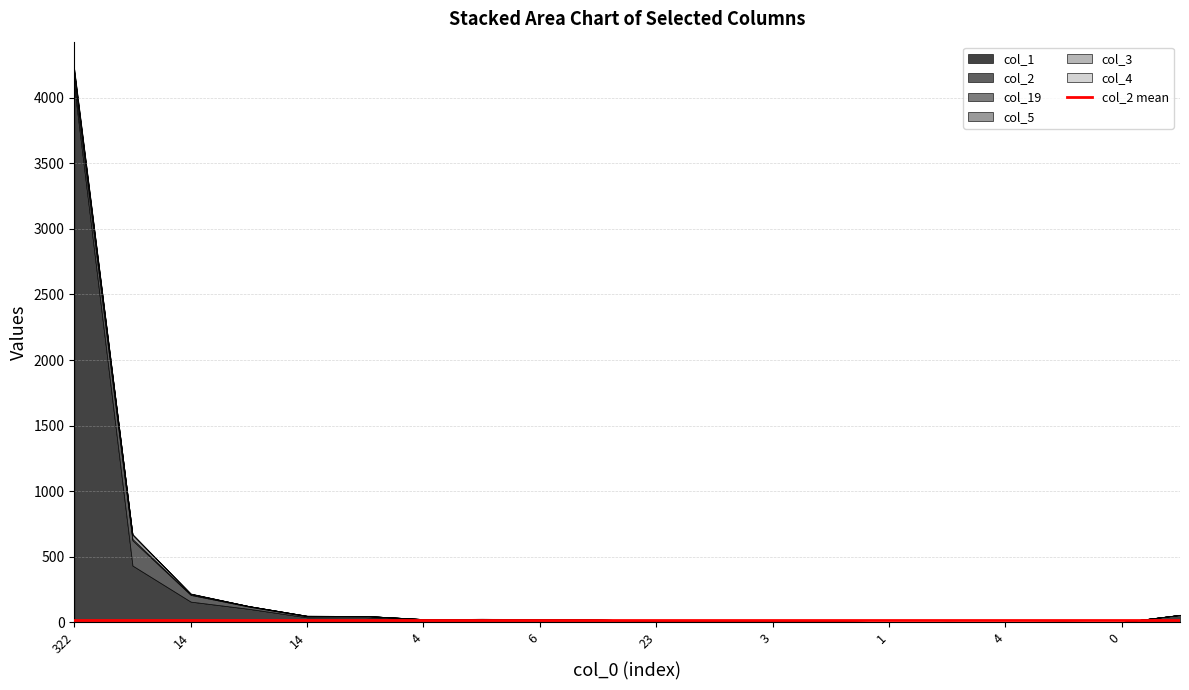

Reading left to right, what are all the values shown in this chart?

col_1: 322=4082	26=434	14=159	23=104	14=39	11=40	4=22	12=18	6=22	5=19	23=13	0=9	3=10	1=7	1=3	0=5	4=4	1=5	0=3	24=57
col_2: 322=49	26=192	14=51	23=17	14=8	11=9	4=3	12=6	6=3	5=3	23=1	0=0	3=0	1=1	1=0	0=0	4=0	1=0	0=0	24=1
col_19: 322=48	26=11	14=4	23=3	14=2	11=1	4=0	12=0	6=1	5=0	23=0	0=0	3=0	1=0	1=0	0=0	4=0	1=0	0=0	24=0
col_5: 322=9	26=33	14=4	23=1	14=2	11=0	4=1	12=0	6=0	5=0	23=0	0=0	3=0	1=0	1=0	0=0	4=0	1=1	0=0	24=0
col_3: 322=16	26=1	14=1	23=0	14=0	11=0	4=0	12=4	6=0	5=0	23=0	0=0	3=1	1=0	1=0	0=0	4=0	1=0	0=0	24=0
col_4: 322=12	26=2	14=2	23=0	14=0	11=0	4=0	12=0	6=1	5=0	23=0	0=0	3=0	1=0	1=0	0=0	4=0	1=0	0=0	24=1